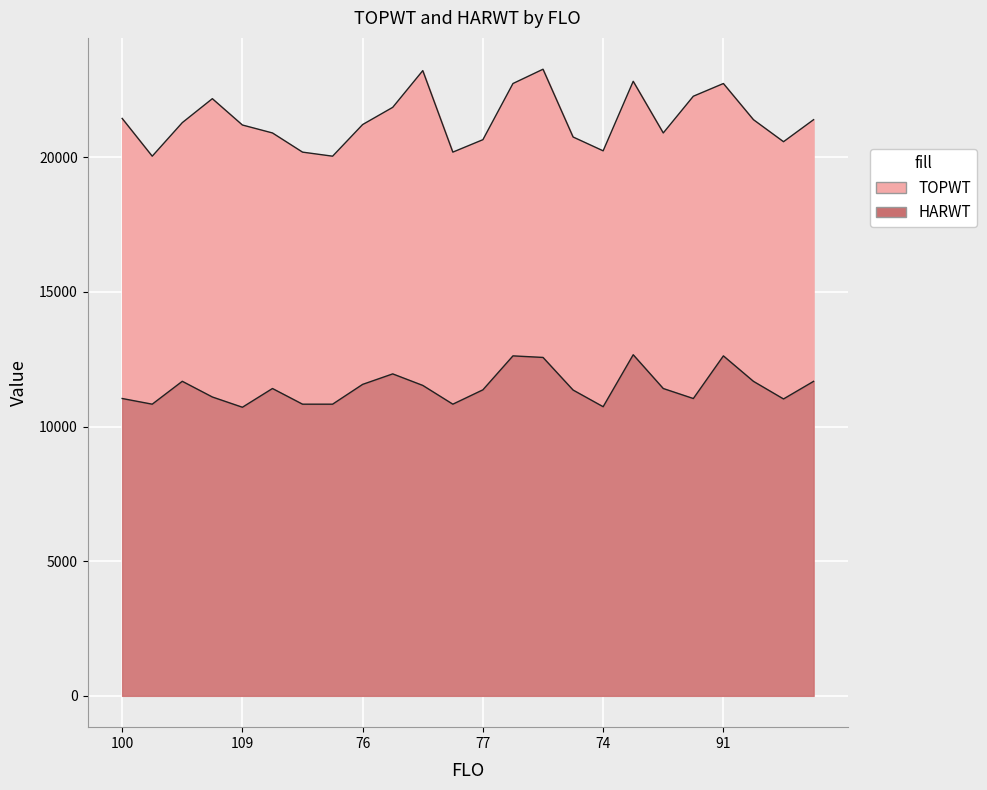

What are all the series names shown in the legend?

TOPWT, HARWT